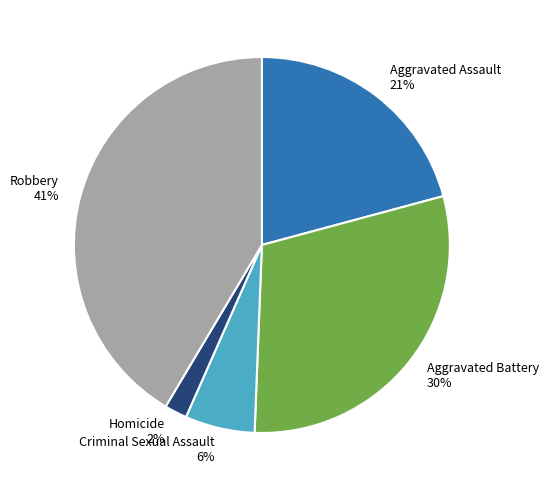

How many segments does this pie chart have?

5